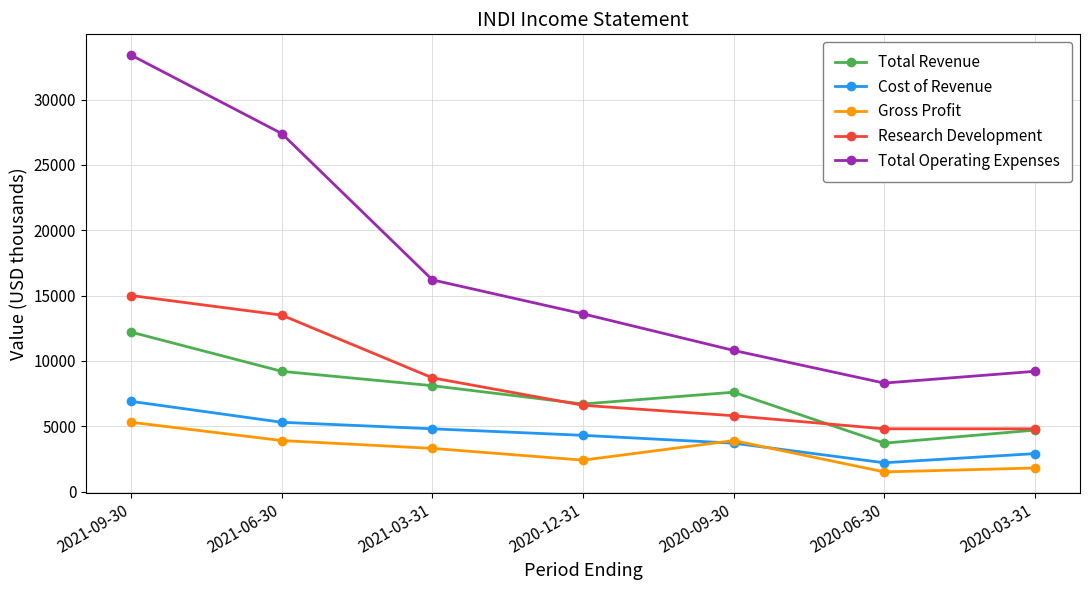

Which series has the largest total across all categories?

Total Operating Expenses